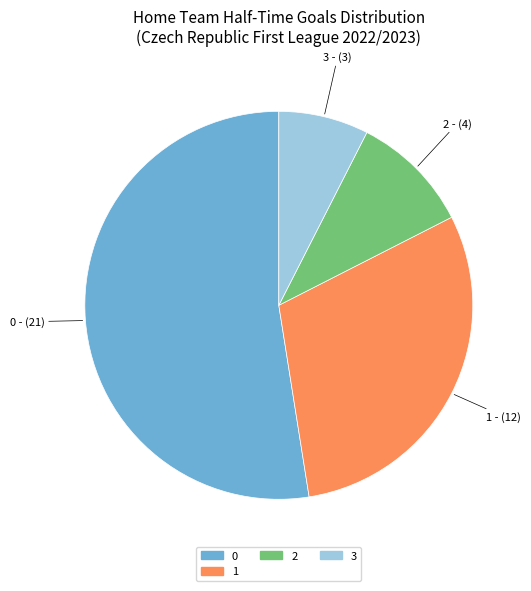

Is there a majority slice in this chart?

Yes